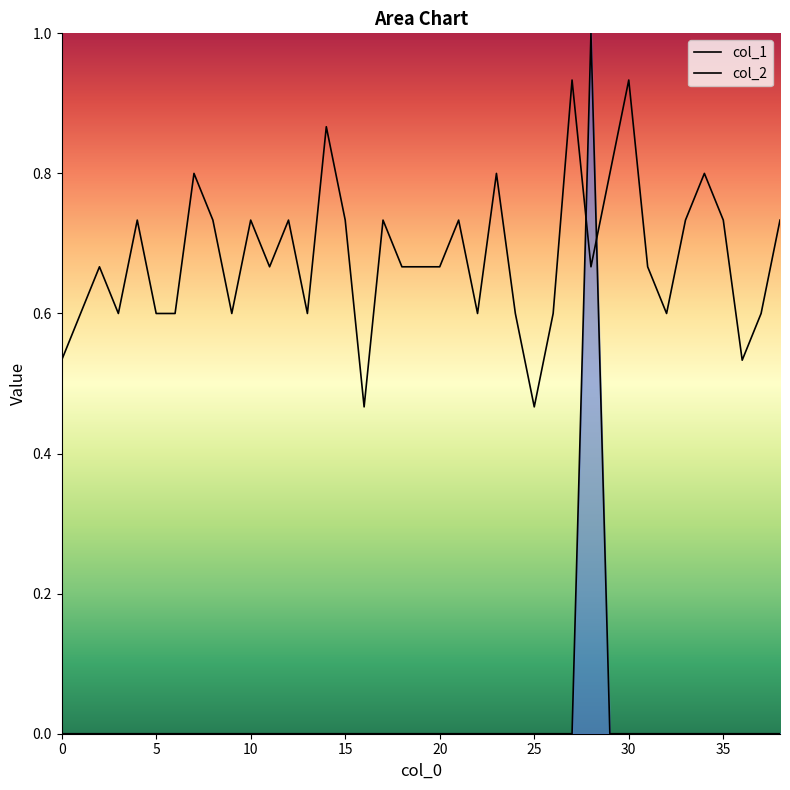

Count the col_2 values in the range 0 to 1.

39